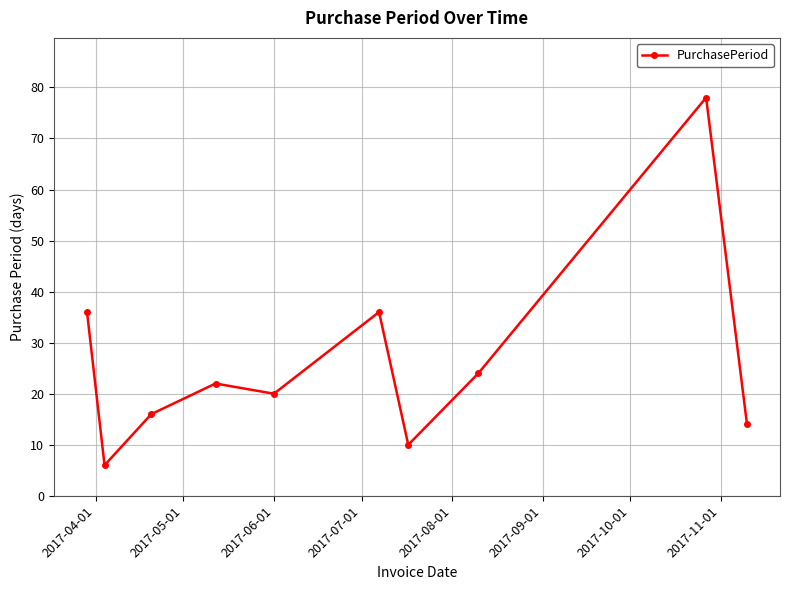

Does the chart have visible grid lines?

Yes